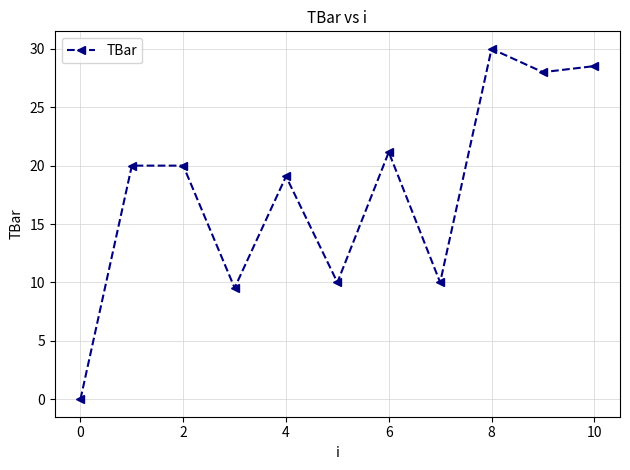

Reading left to right, list all the values displayed in this chart.

0.0	20.0	20.0	9.5	19.1	10.0	21.2	10.0	30.0	28.0	28.5